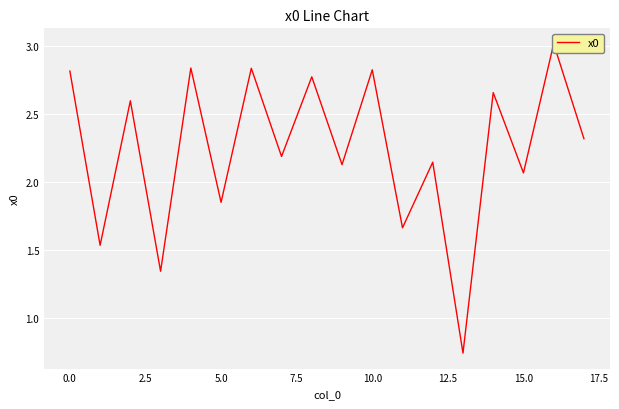

How many interior local peaks (higher than both neighbors) does the data have?

8